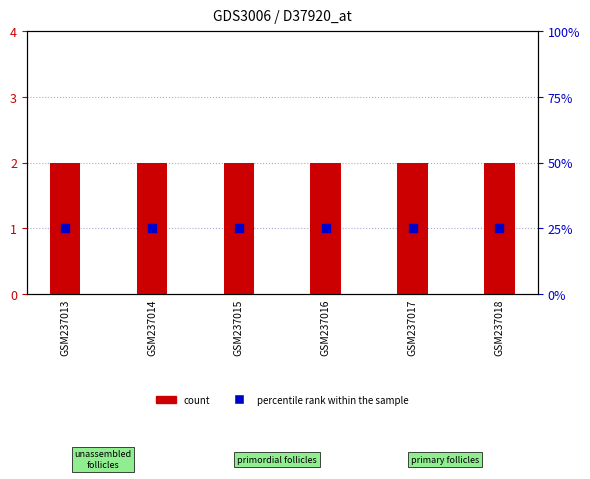

Which series has the largest total across all categories?

count